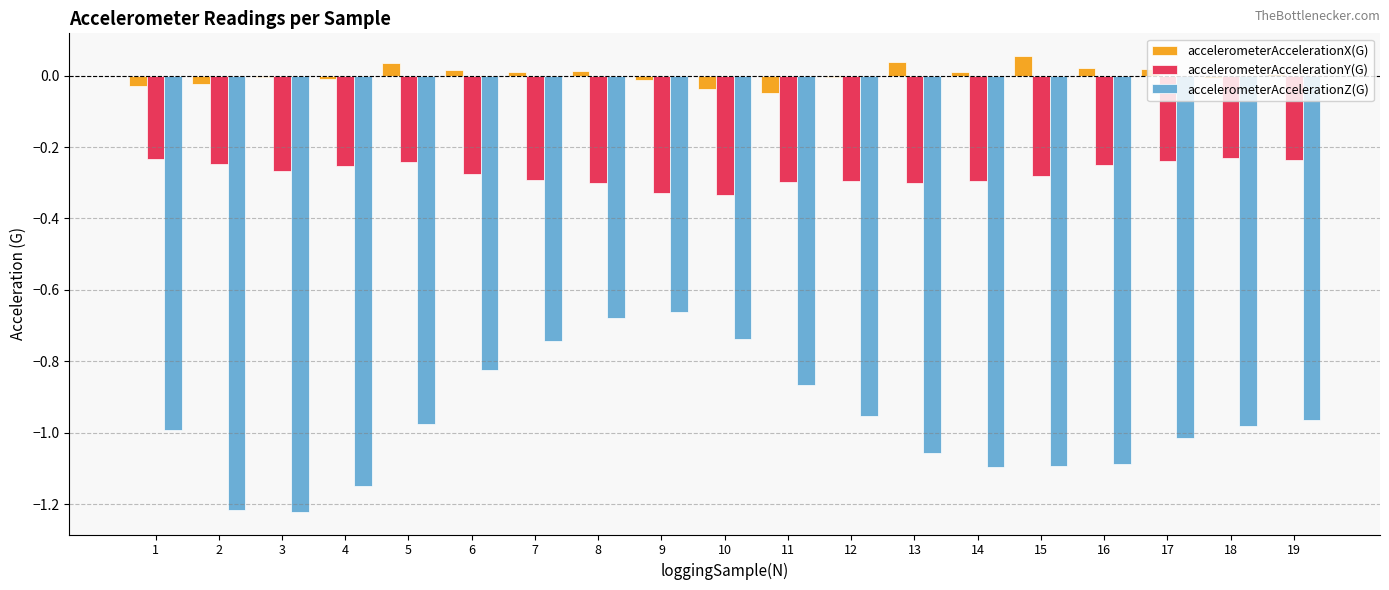

Which series has the largest total across all categories?

accelerometerAccelerationX(G)